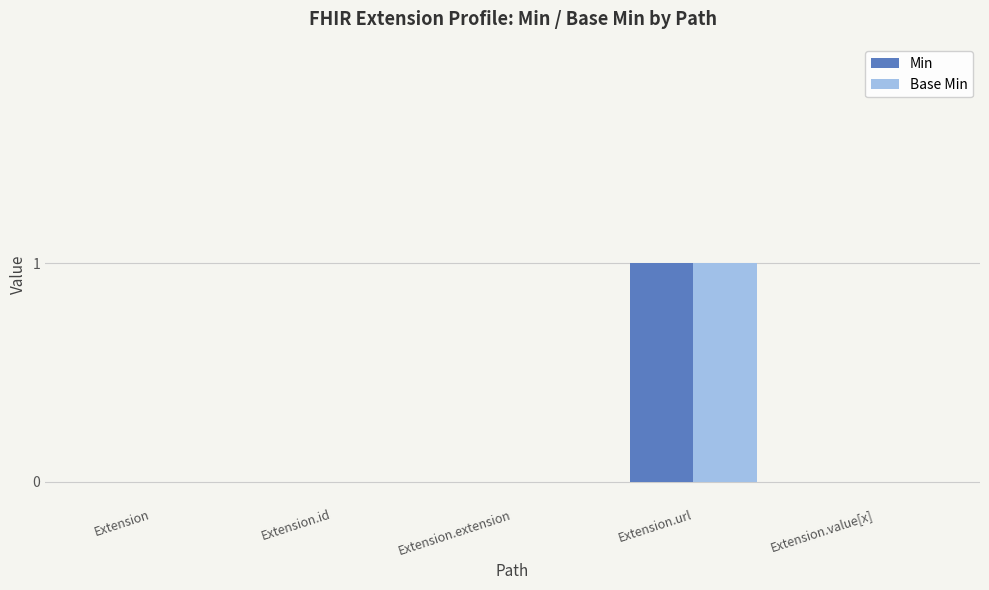

True or false: Min has a value of 0 at Extension.id.

True